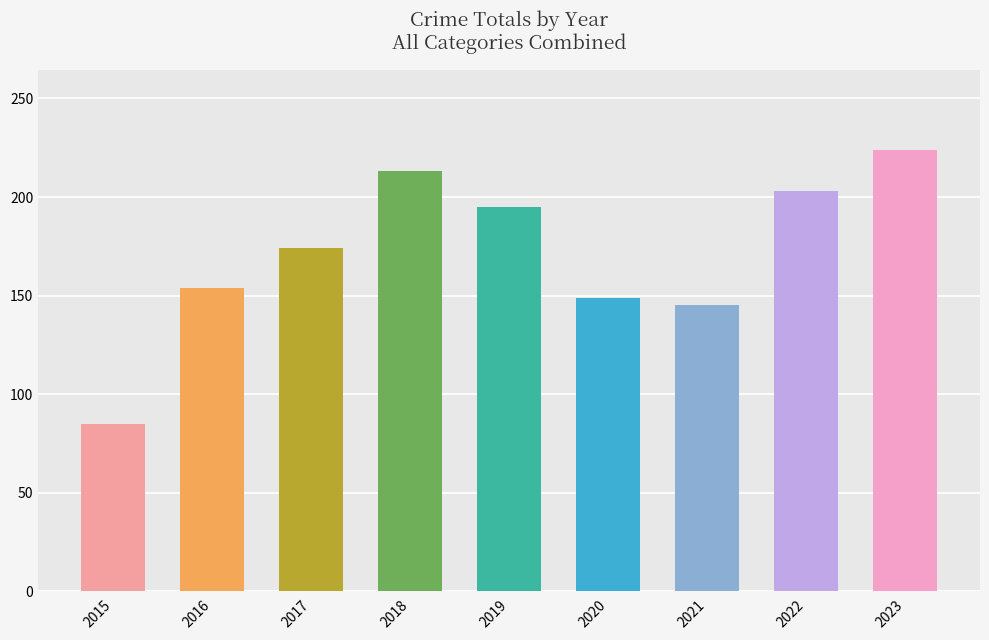

What is the ratio of the value at 2017 to the value at 2019?

0.9